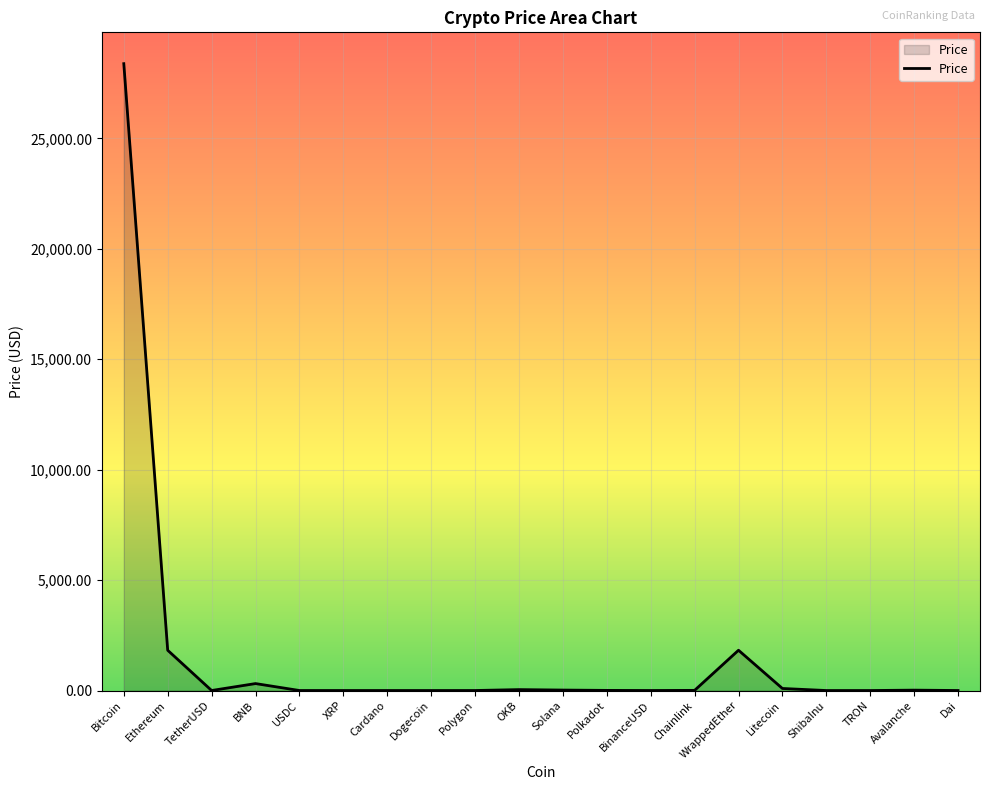

What is the difference between the values at BNB and OKB?

273.3